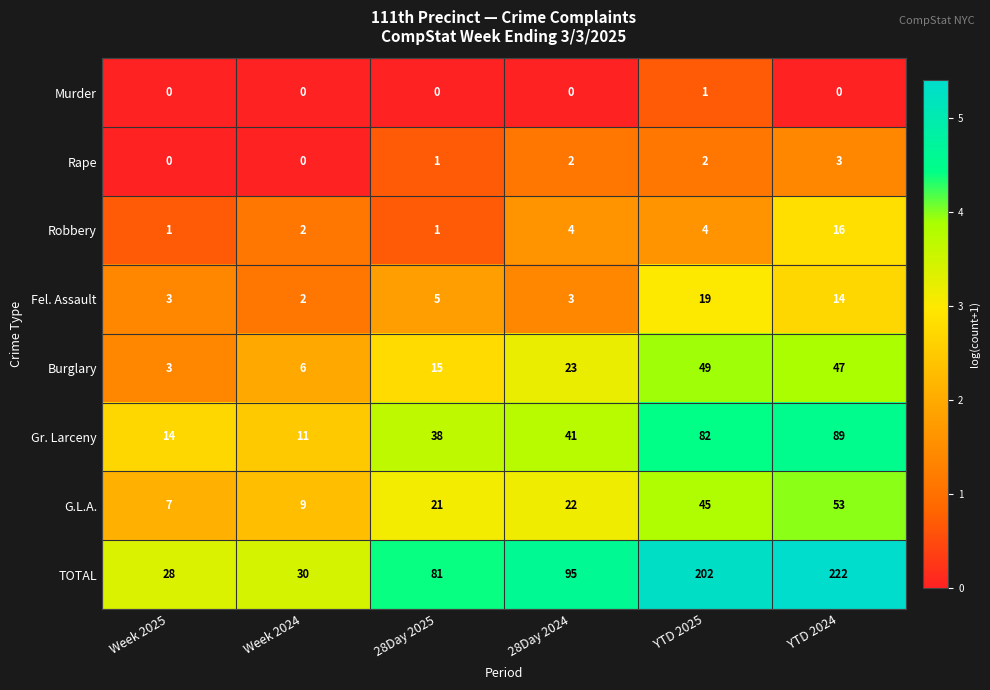

True or false: G.L.A. has a value of 74 at YTD 2025.

False